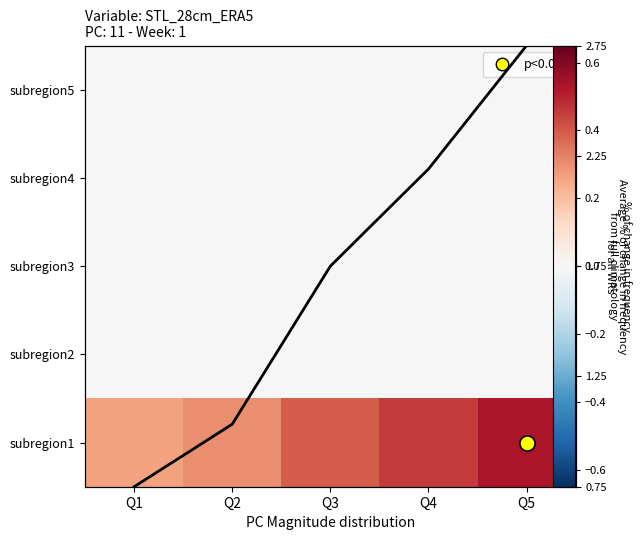

Count the number of data series in this chart.

5